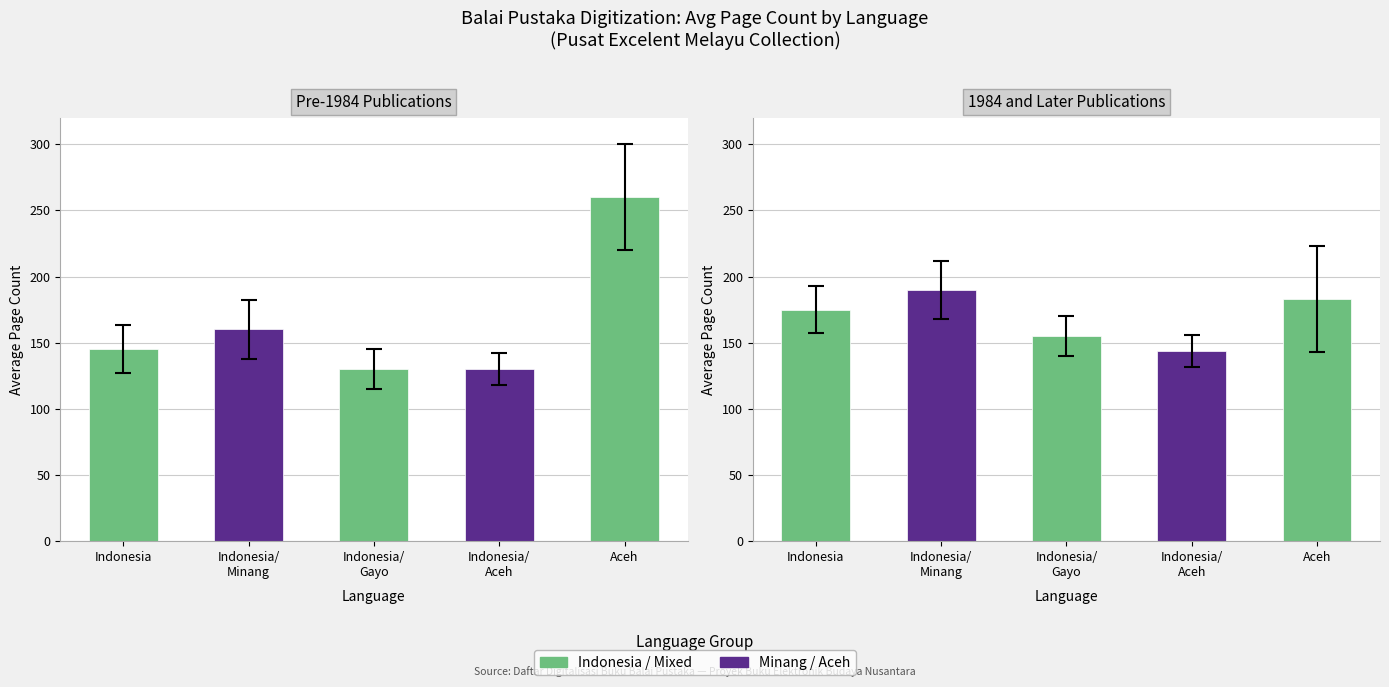

Which series has the largest total across all categories?

Indonesia